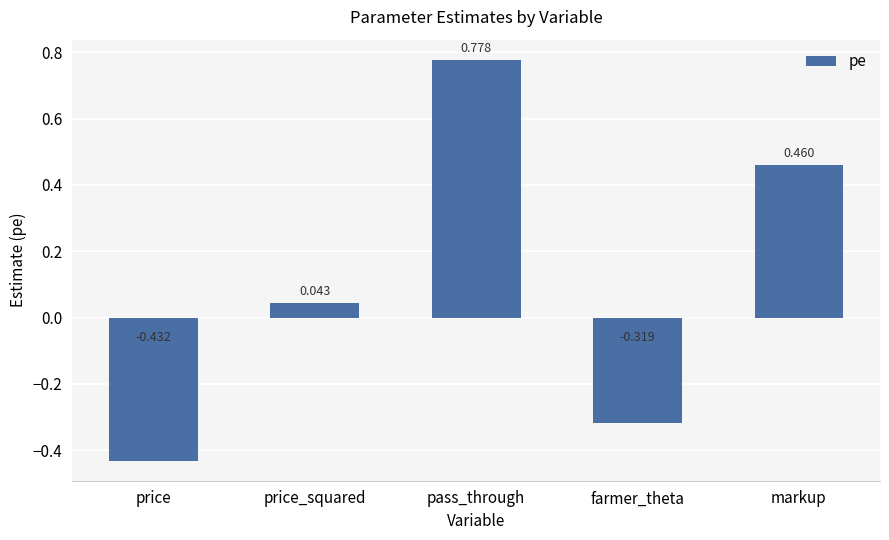

Which category has the highest value across all series?

pass_through